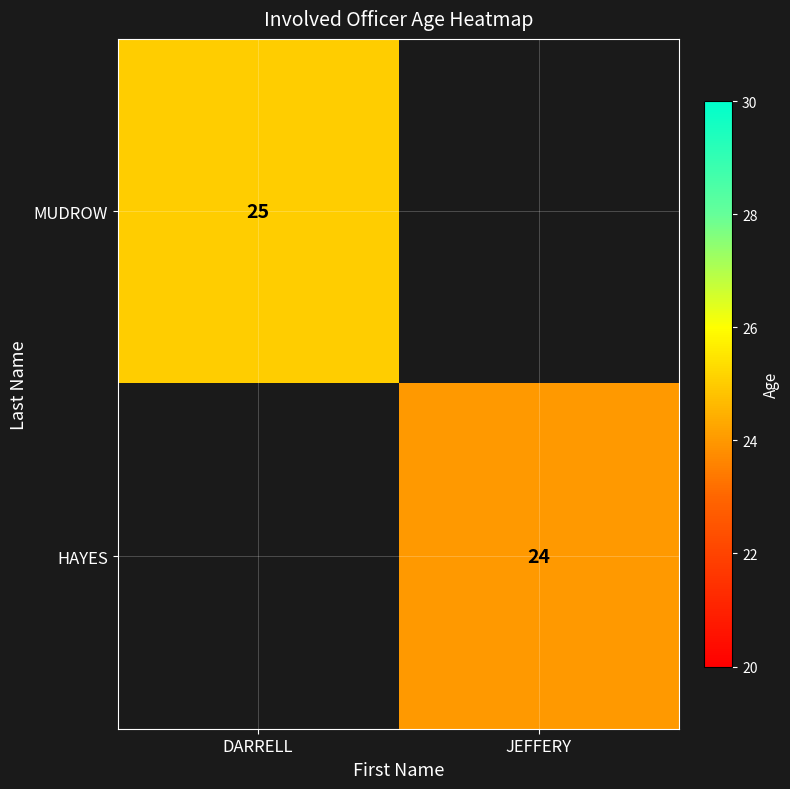

The HAYES series shows 24 at JEFFERY. True or false?

True